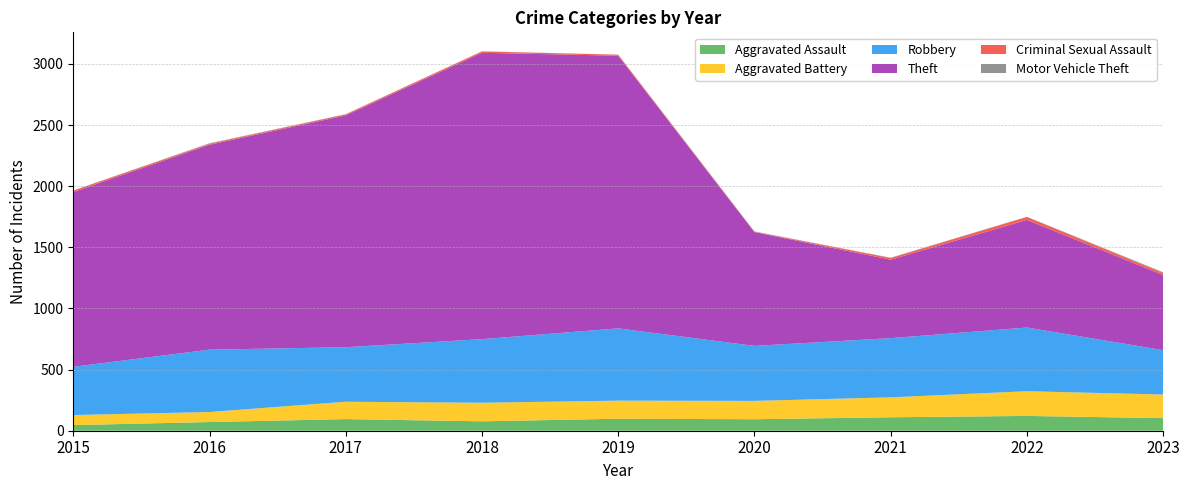

Reading left to right, list all the values displayed in this chart.

Aggravated Assault: 46	71	95	77	98	94	110	121	103
Aggravated Battery: 82	82	142	152	148	150	163	202	193
Robbery: 395	510	446	520	591	450	484	521	363
Theft: 1429	1676	1896	2342	2230	930	642	880	614
Criminal Sexual Assault: 12	8	8	11	8	3	14	24	17
Motor Vehicle Theft: 1	4	2	1	1	3	2	2	6